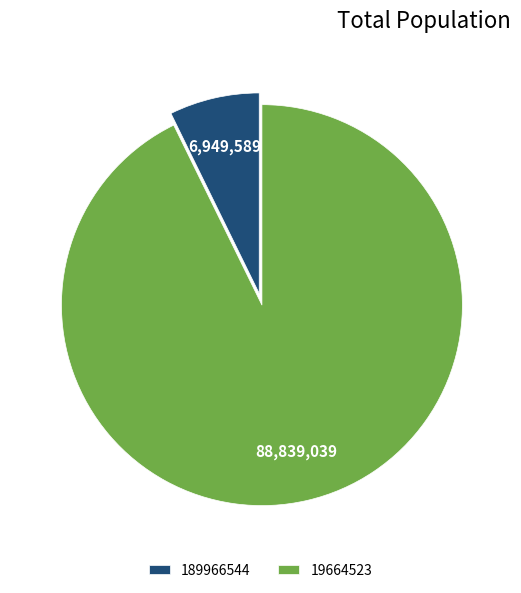

Which category has the biggest portion of the pie?

19664523